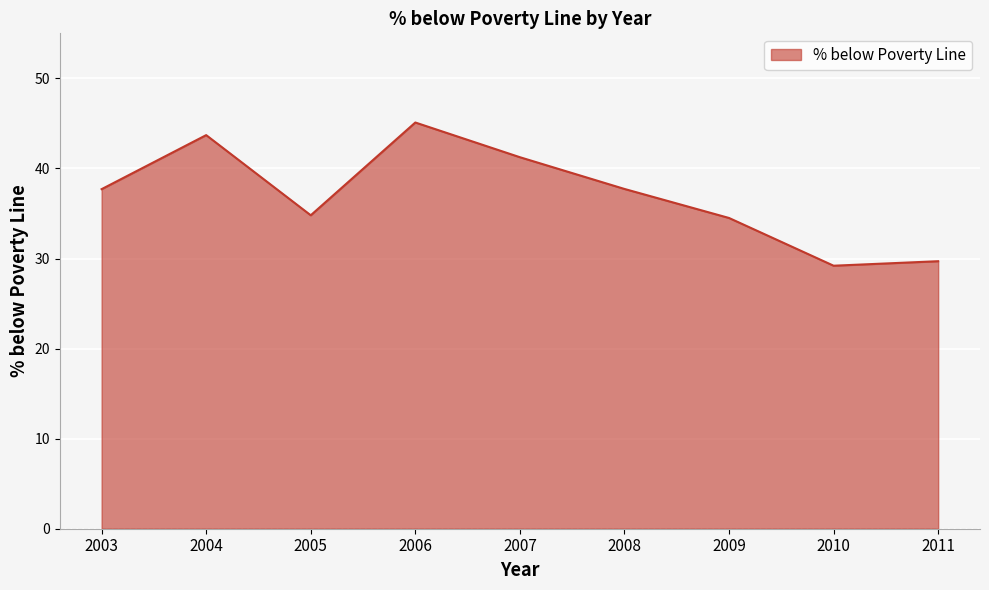

Reading left to right, what are all the values shown in this chart?

2003=37.7	2004=43.7	2005=34.8	2006=45.1	2007=41.2	2008=37.7	2009=34.5	2010=29.2	2011=29.7